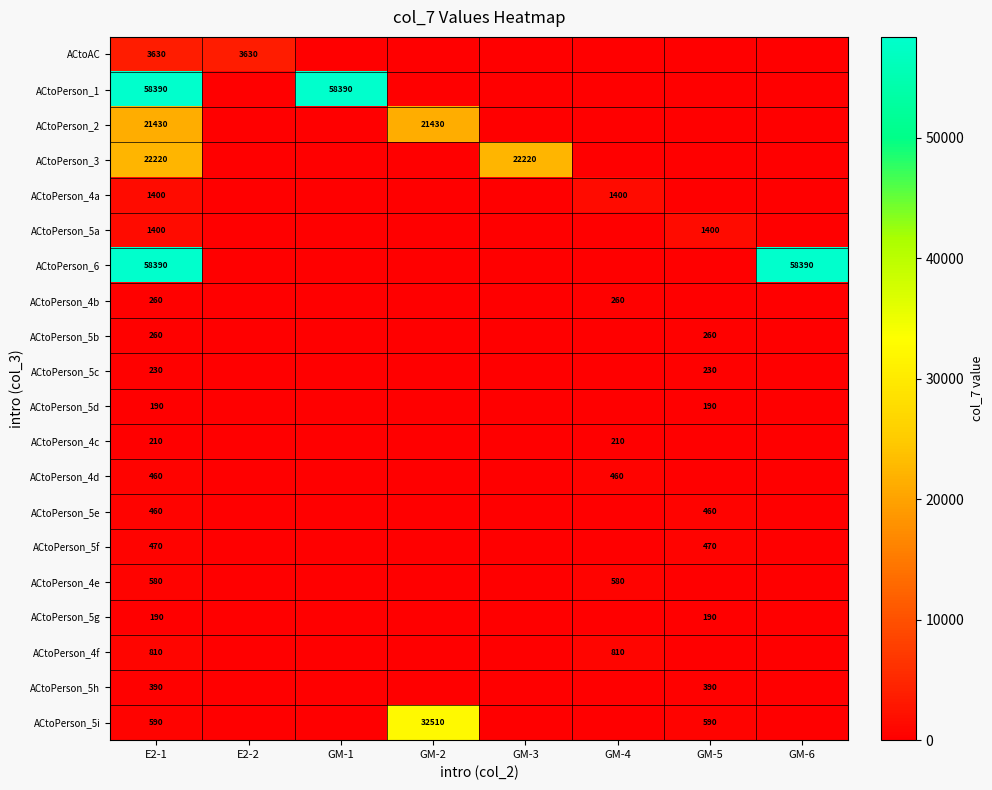

Between GM-2 and GM-4, which is larger?

GM-2